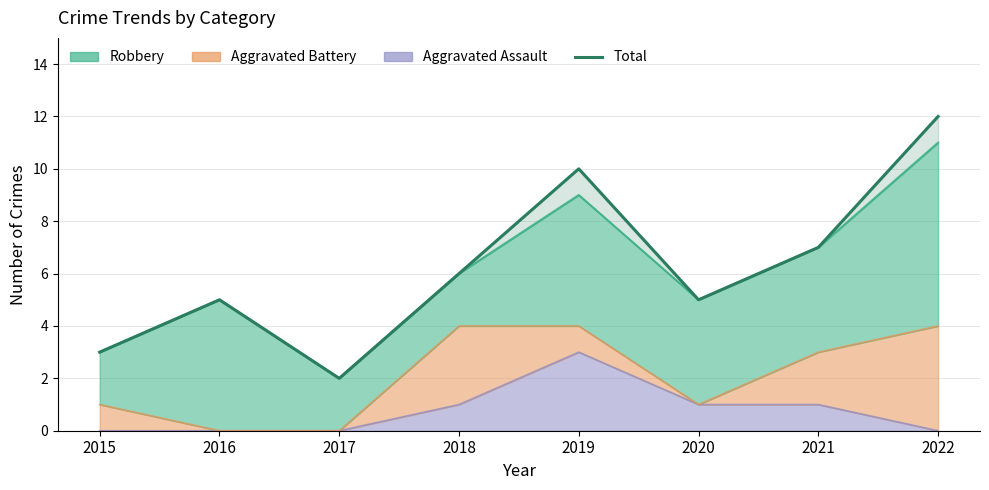

What is the ratio of the value at 2021 to the value at 2015?

2.3